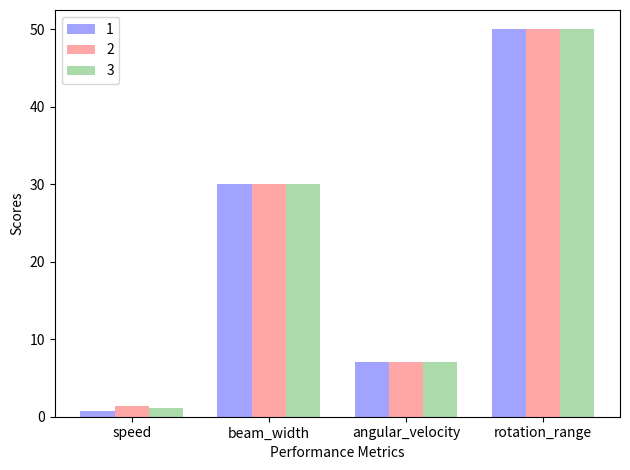

What are all the series names shown in the legend?

1, 2, 3